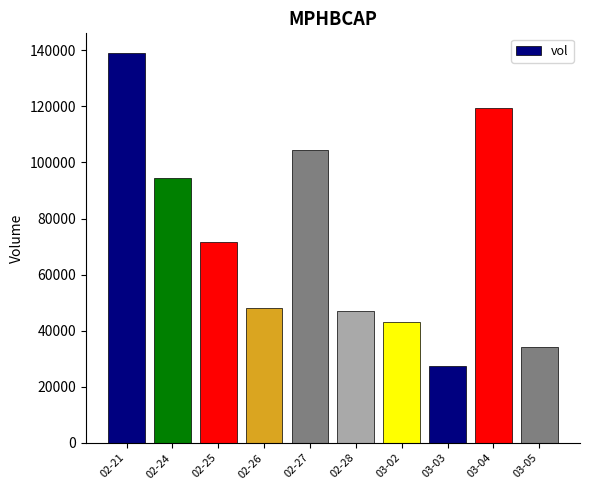

Which label corresponds to the largest value in the chart?

02-21